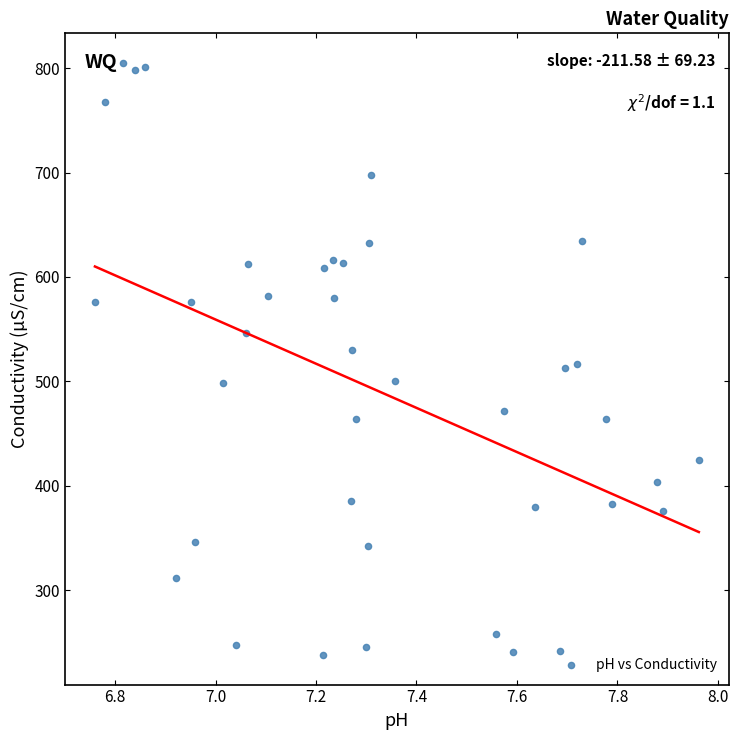

What is the range of X values (max minus min)?

1.2